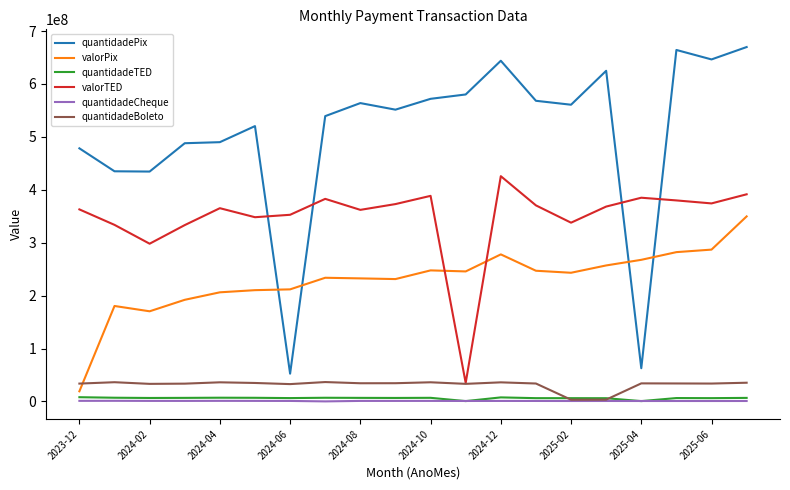

Which series has the largest total across all categories?

quantidadePix